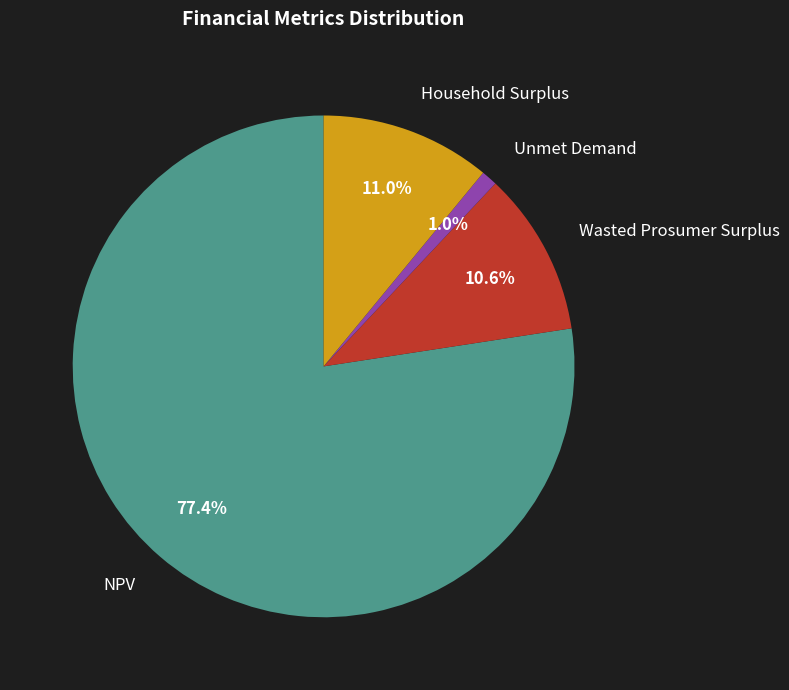

Combined, do Household Surplus and Unmet Demand account for over 50%?

No